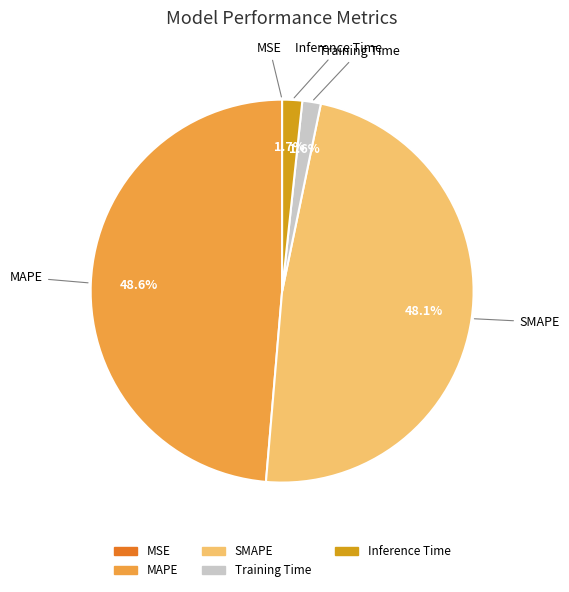

Which has a higher value, SMAPE or MAPE?

MAPE